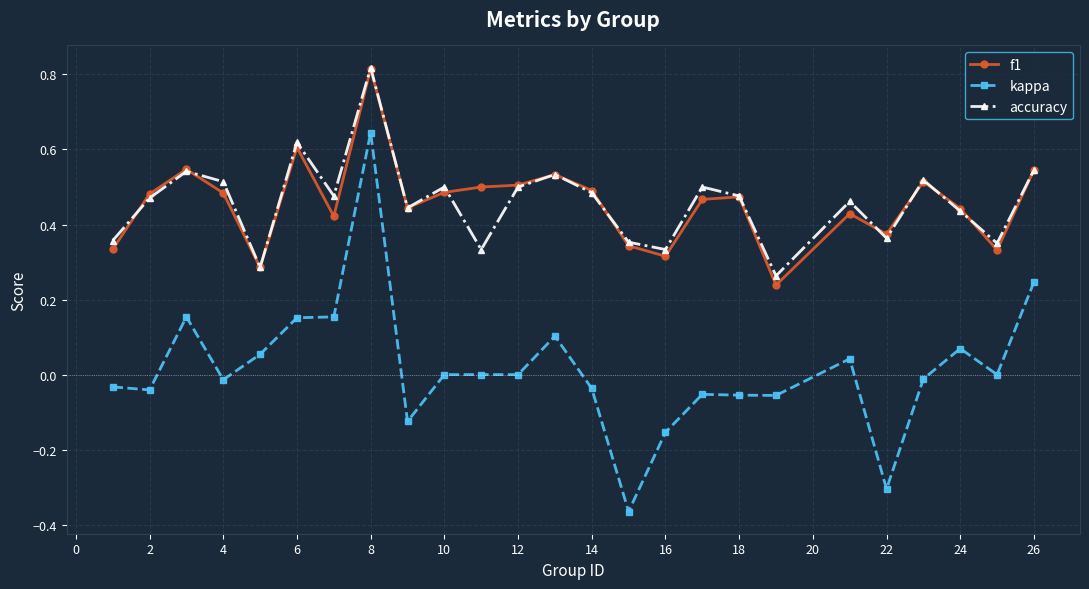

True or false: kappa and accuracy intersect in this chart.

False